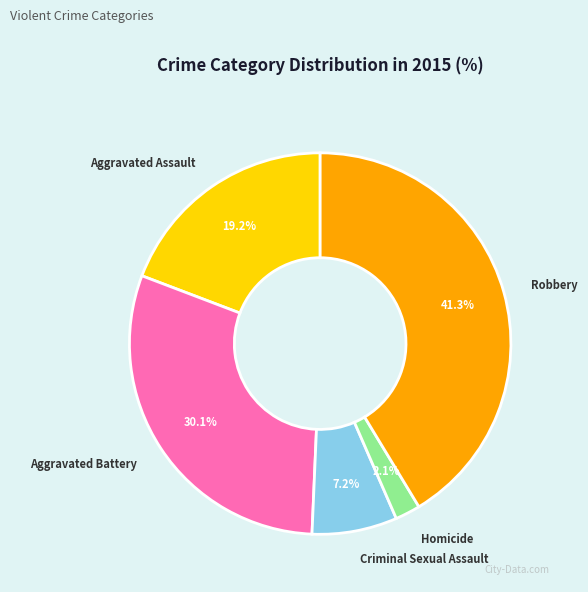

To the nearest percent, what is the average slice percentage?

20%